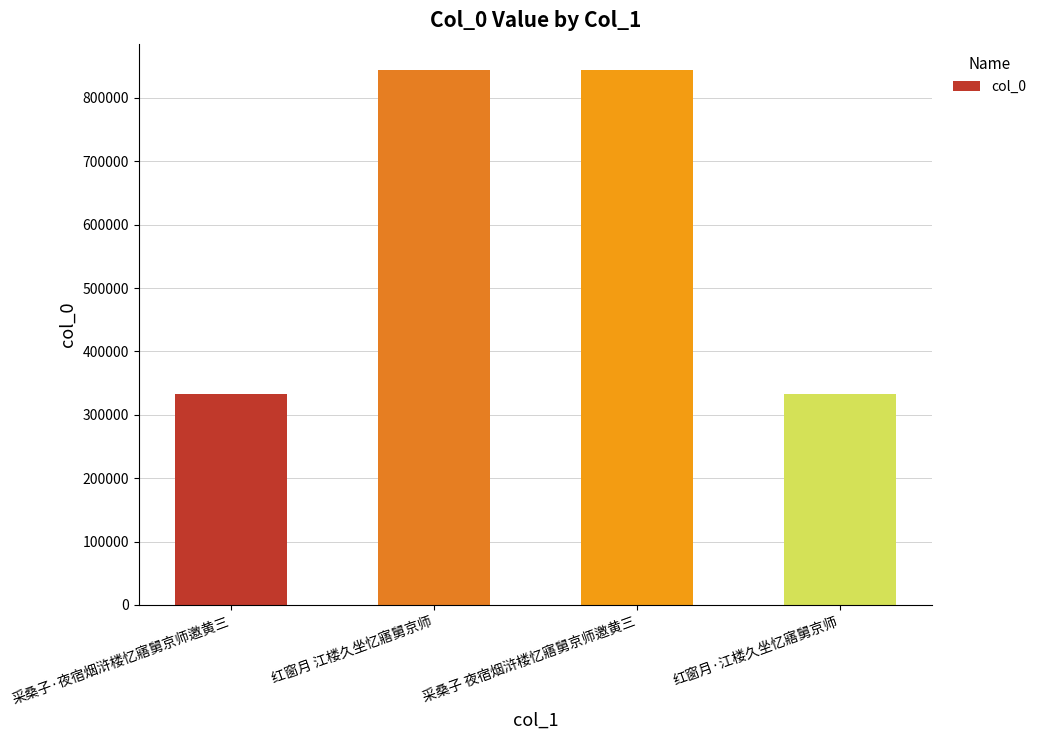

What is the change in value from 采桑子·夜宿烟浒楼忆寤舅京师邀黄三 to 红窗月·江楼久坐忆寤舅京师?

-3